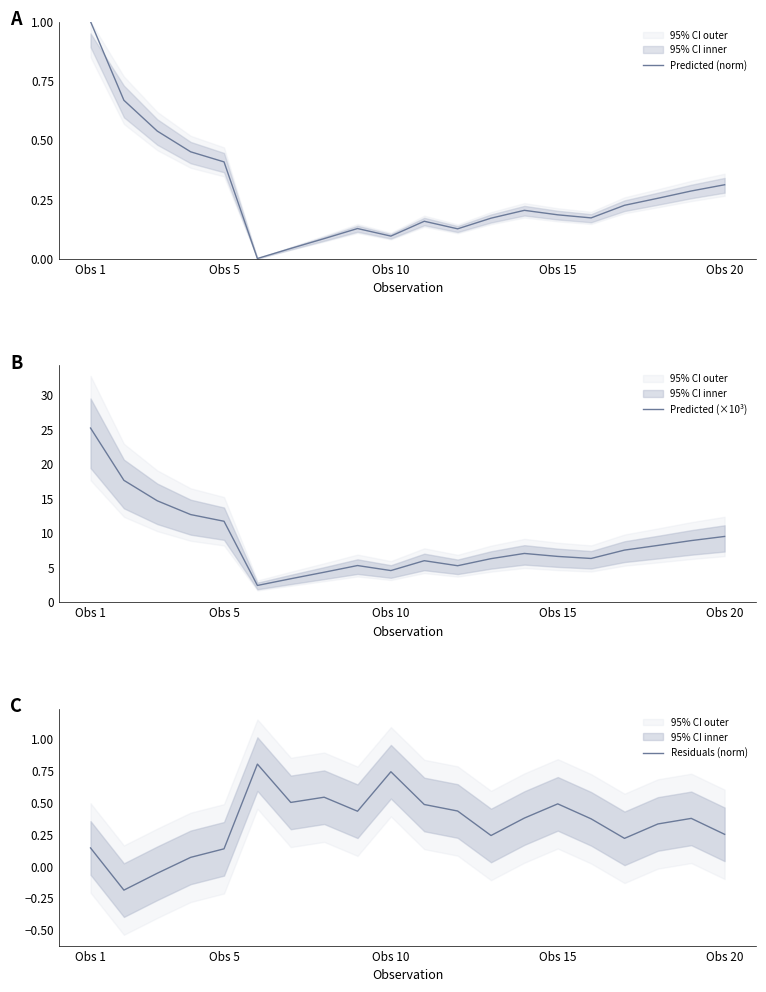

True or false: Residuals (norm) has a value of 0.1 at Obs 1.

True